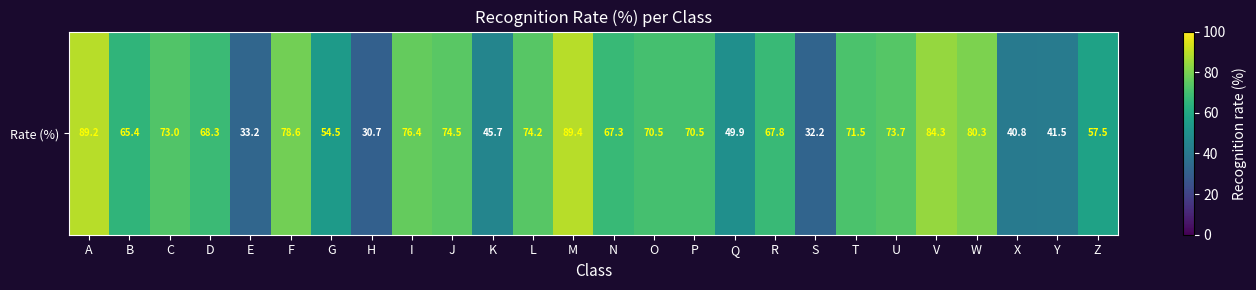

How many data points does each series have?

26